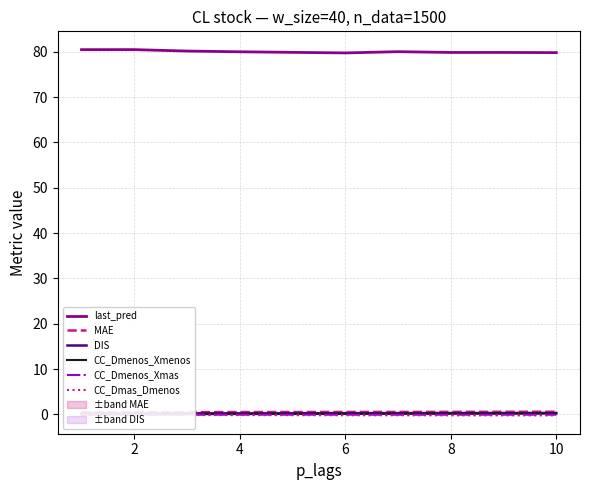

The value of last_pred at 6 is 79.7. True or false?

True